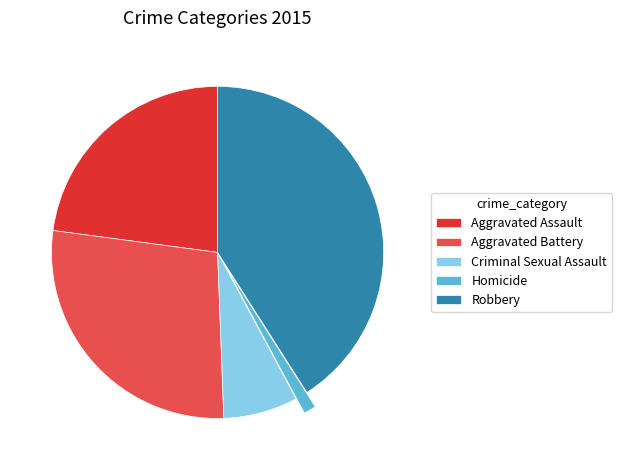

Rank the categories by value from lowest to highest.

Homicide, Criminal Sexual Assault, Aggravated Assault, Aggravated Battery, Robbery